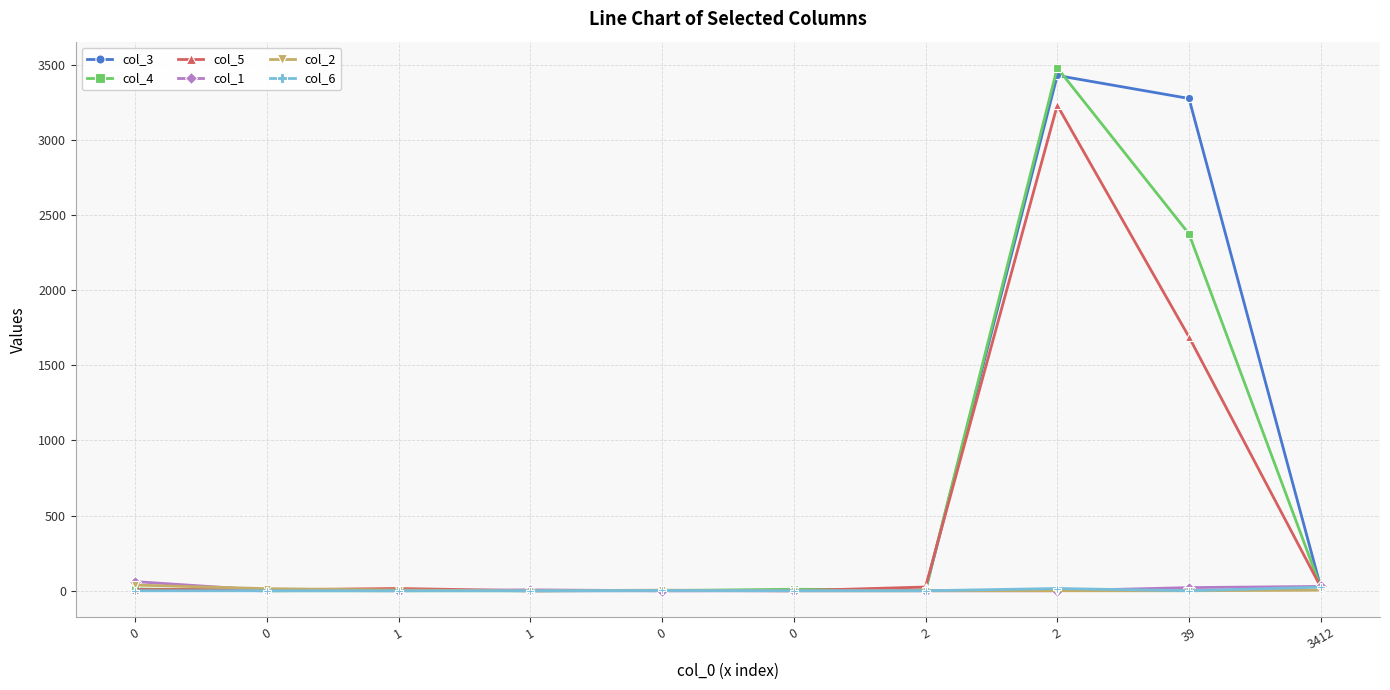

How many lines are shown in the chart?

6